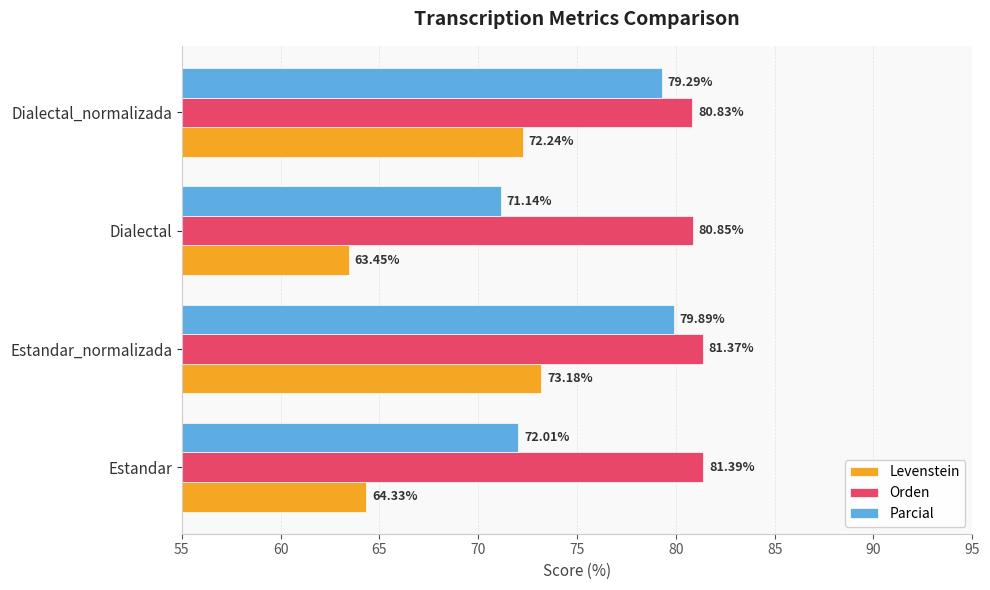

Which category has the highest value across all series?

Estandar